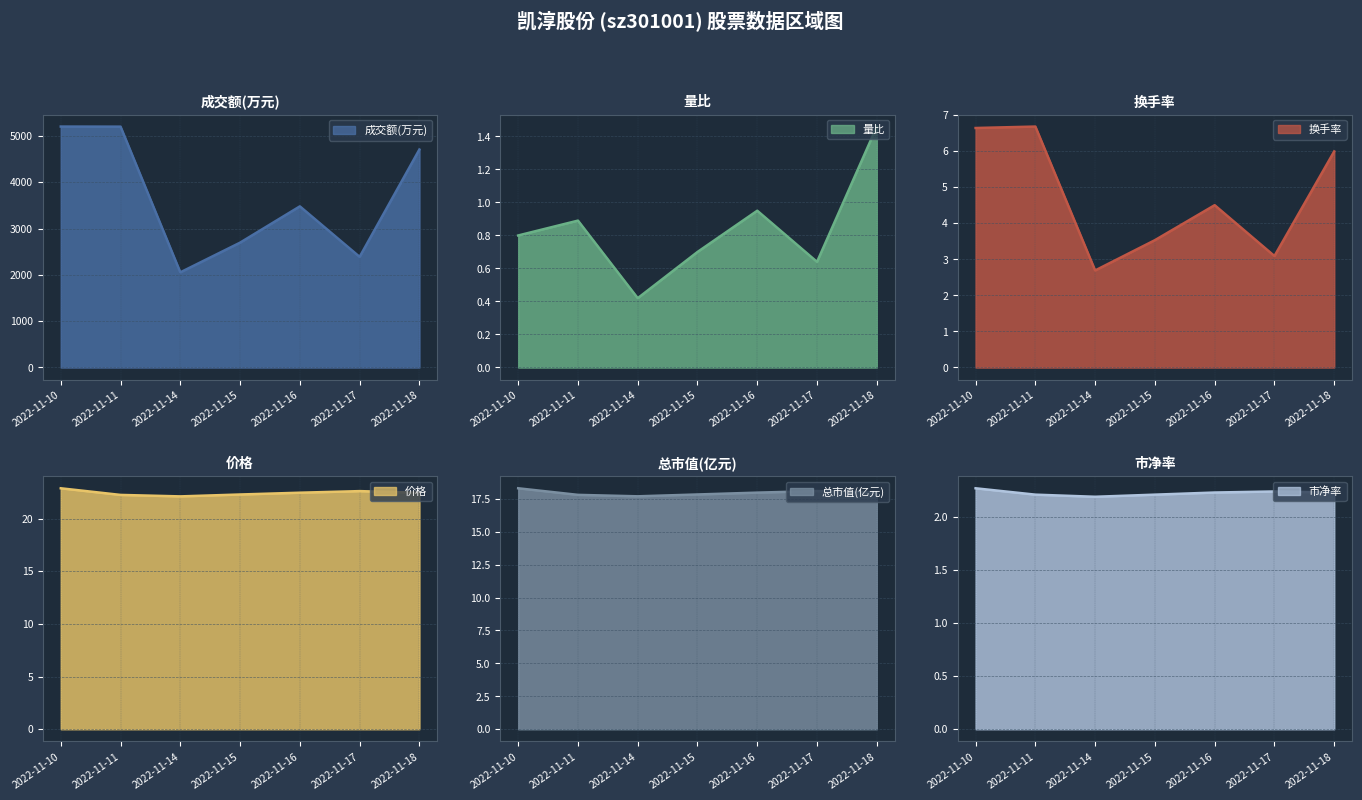

What is the difference between the highest and lowest values at 2022-11-14?

2053.6